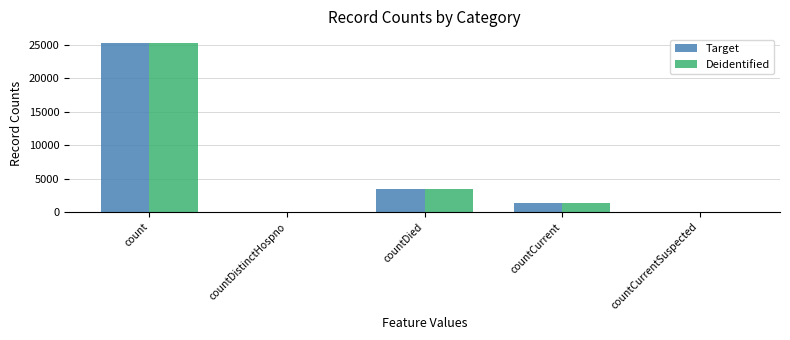

True or false: Deidentified has a value of -9458 at countCurrentSuspected.

False